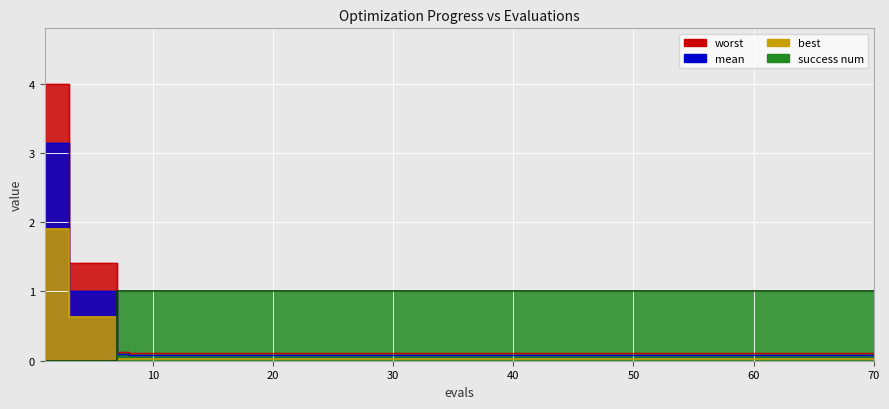

Which has a higher value, 60 or 20?

60